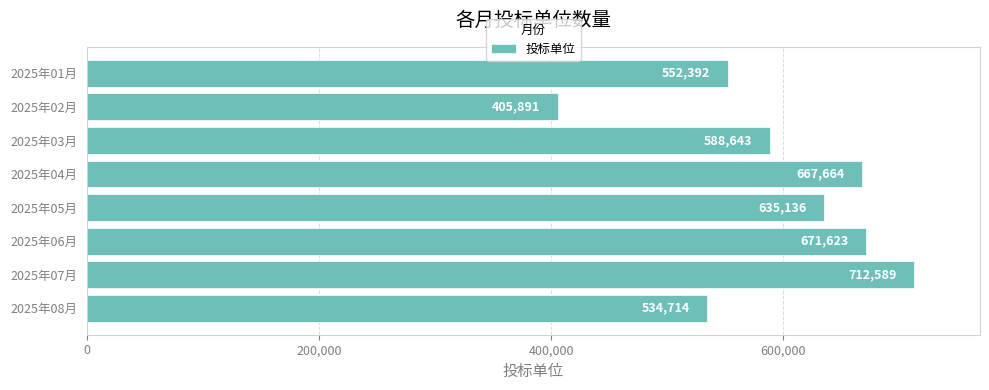

Rank the categories by value from highest to lowest.

2025年07月, 2025年06月, 2025年04月, 2025年05月, 2025年03月, 2025年01月, 2025年08月, 2025年02月